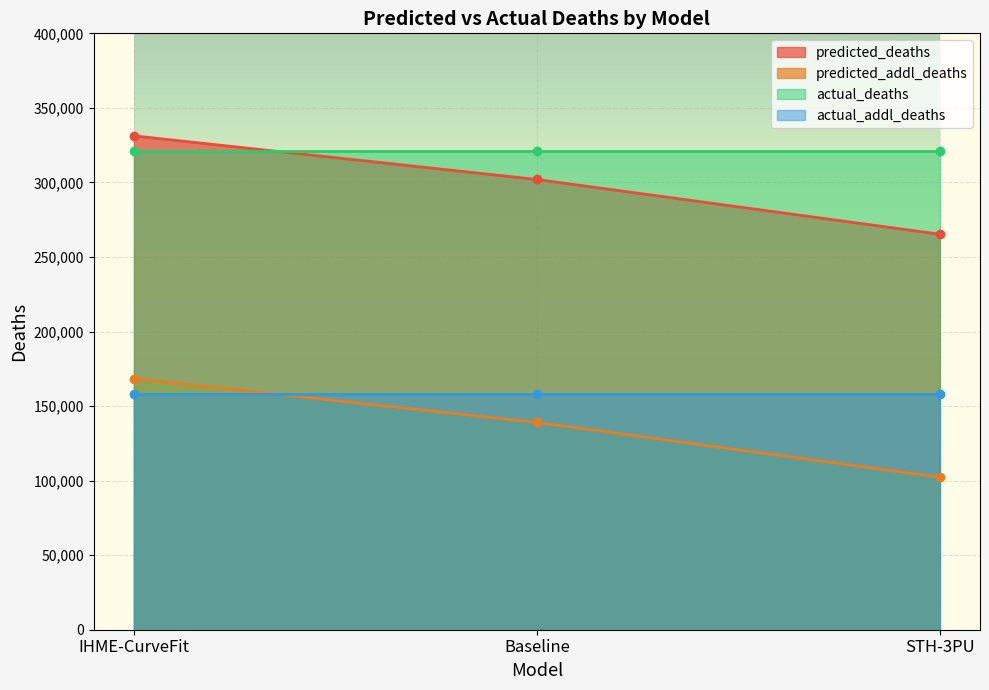

Where is predicted_deaths nearest to the value 298251?

Baseline